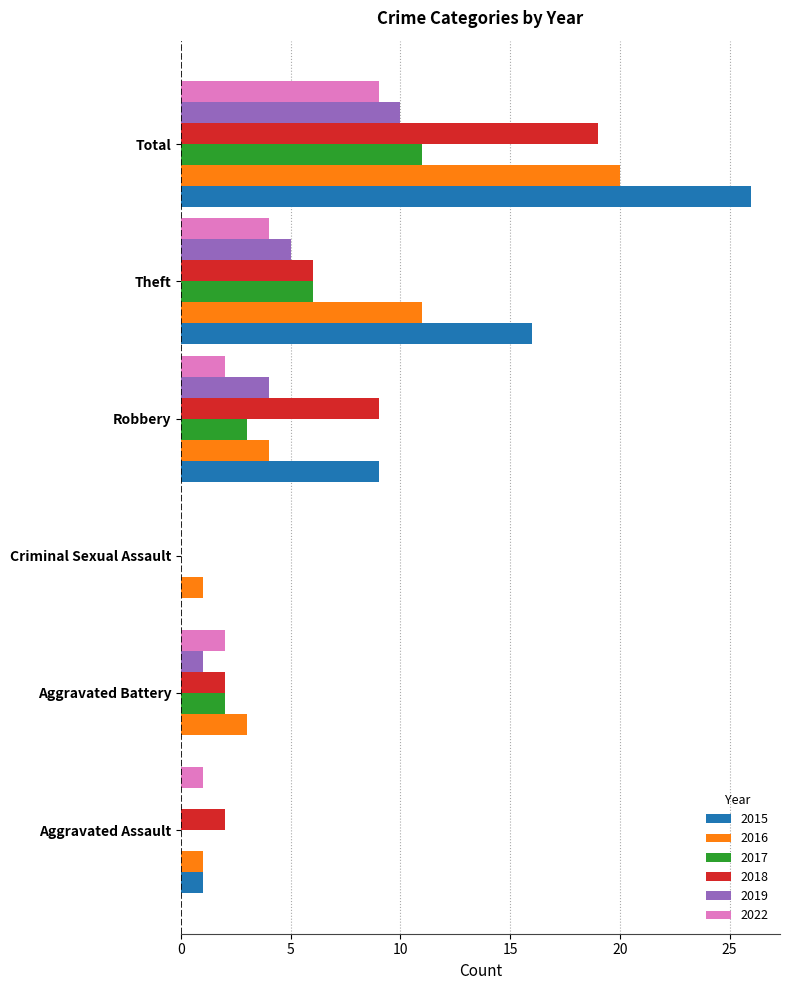

Which series has the largest total across all categories?

2015